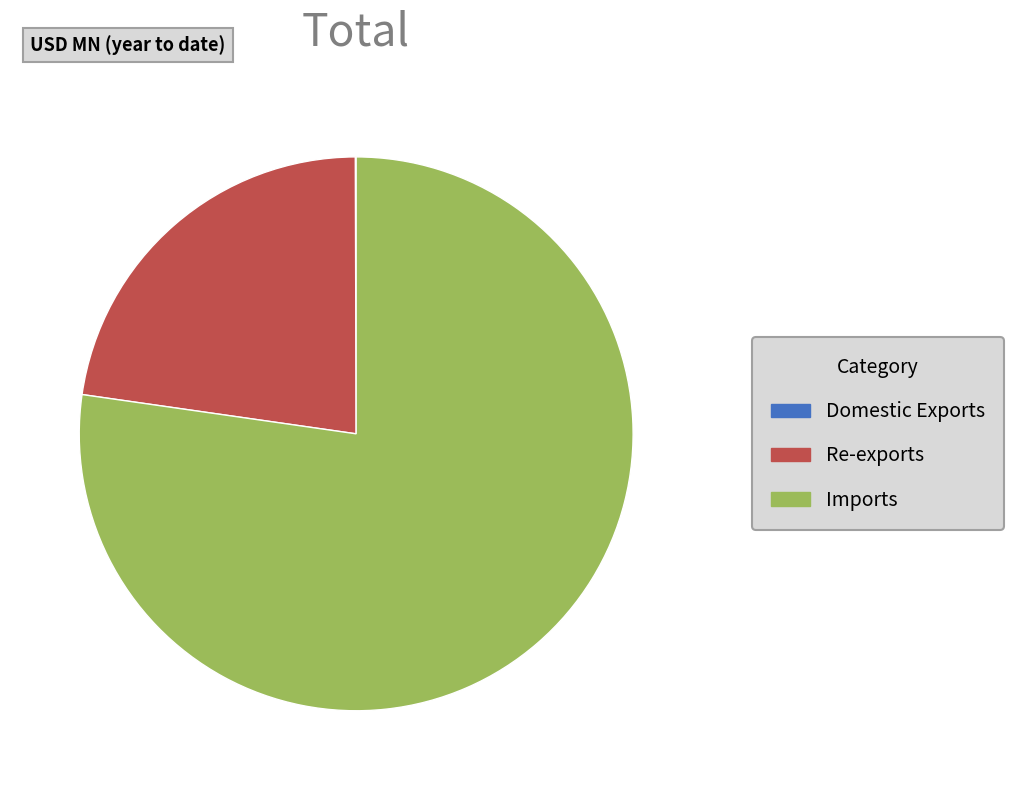

Does Imports represent more than half of the total?

Yes